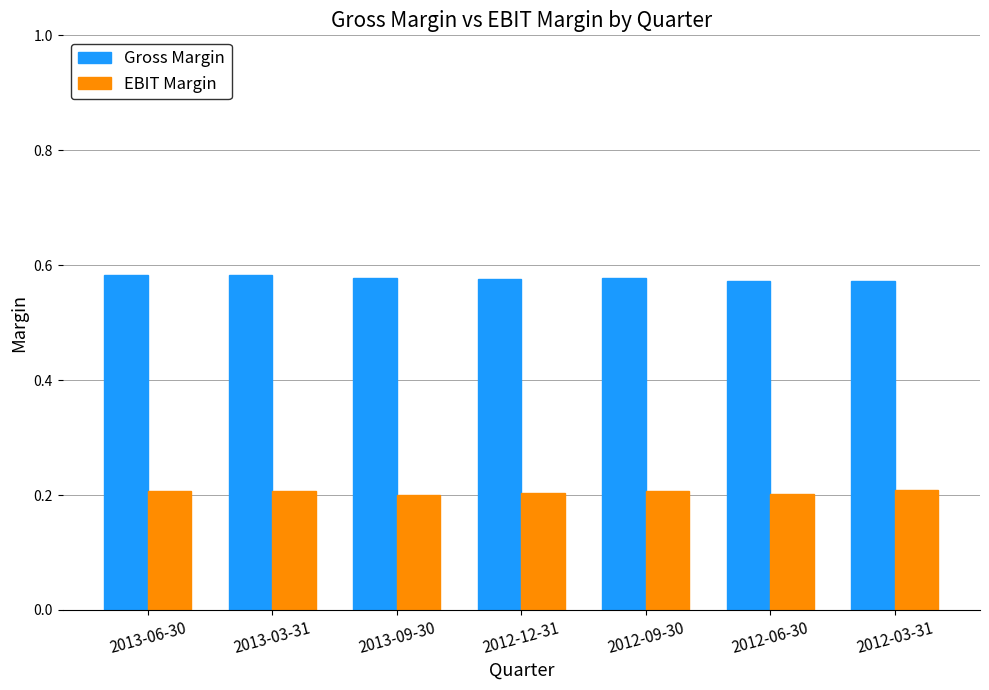

What is the difference between the highest and lowest values at 2012-03-31?

0.4